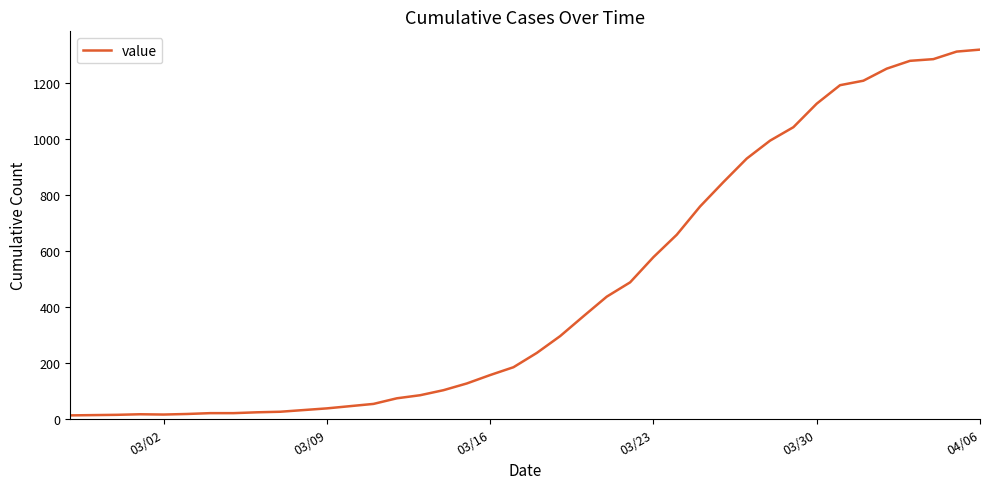

What is the maximum value shown in the chart?

1319